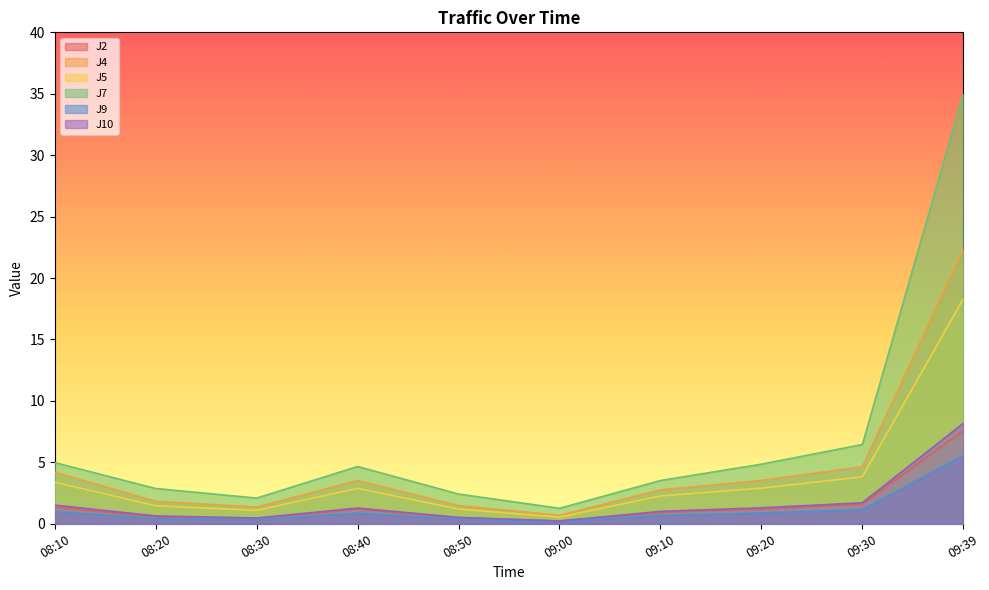

In J4, how many points are higher than both neighbors (excluding endpoints)?

1